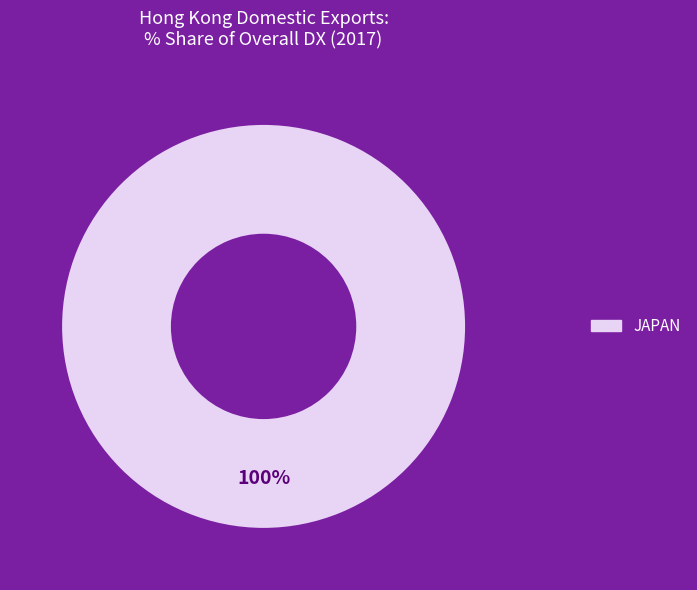

Is there any slice that represents more than half of the pie?

Yes